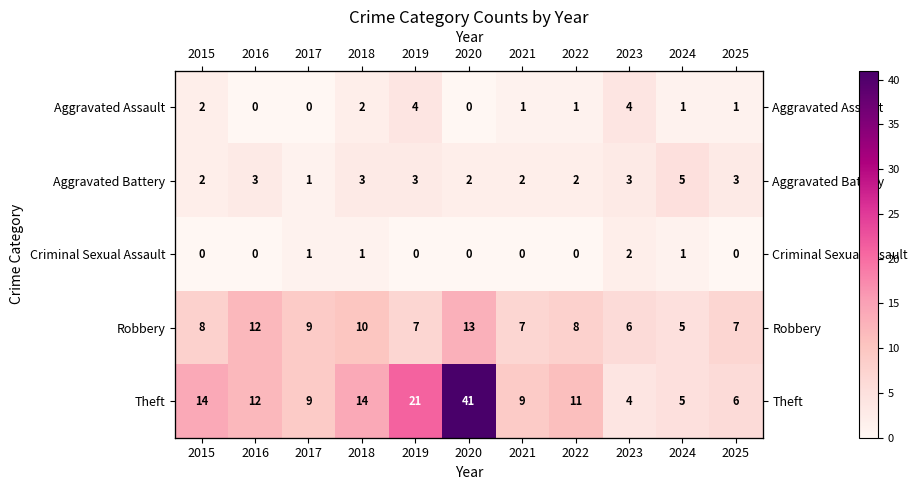

What is the difference between the maximum and minimum values in the Theft series?

37